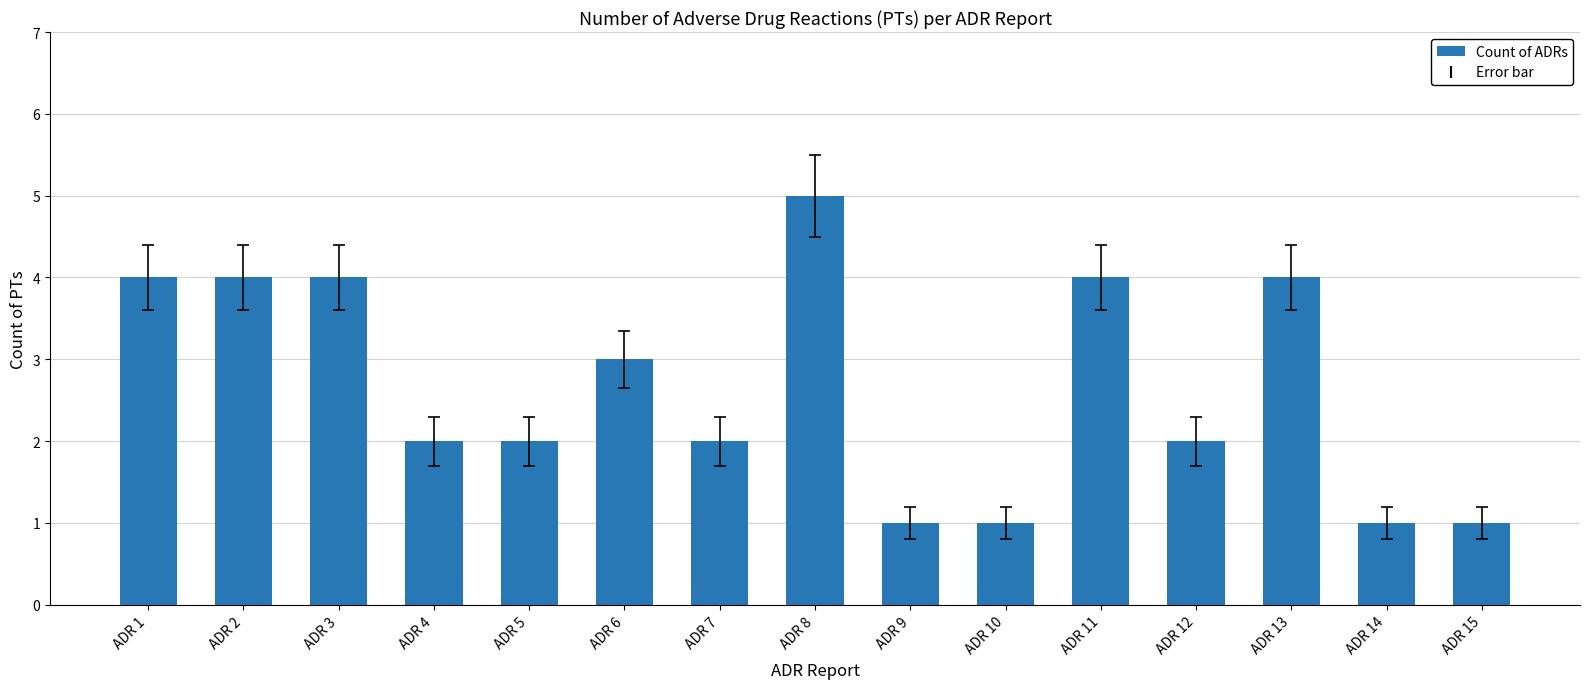

How many data points does each series have?

15